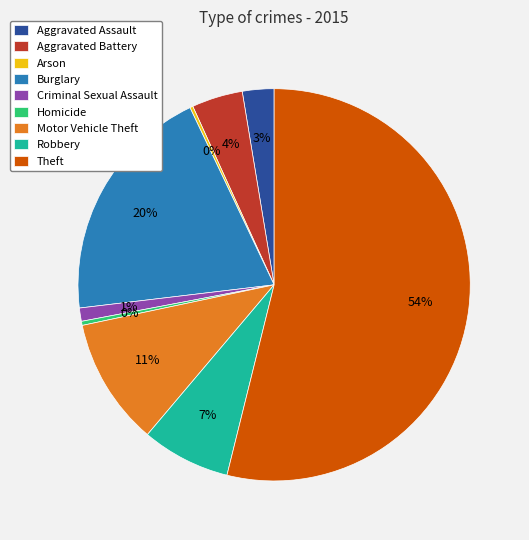

Which slice is the largest?

Theft